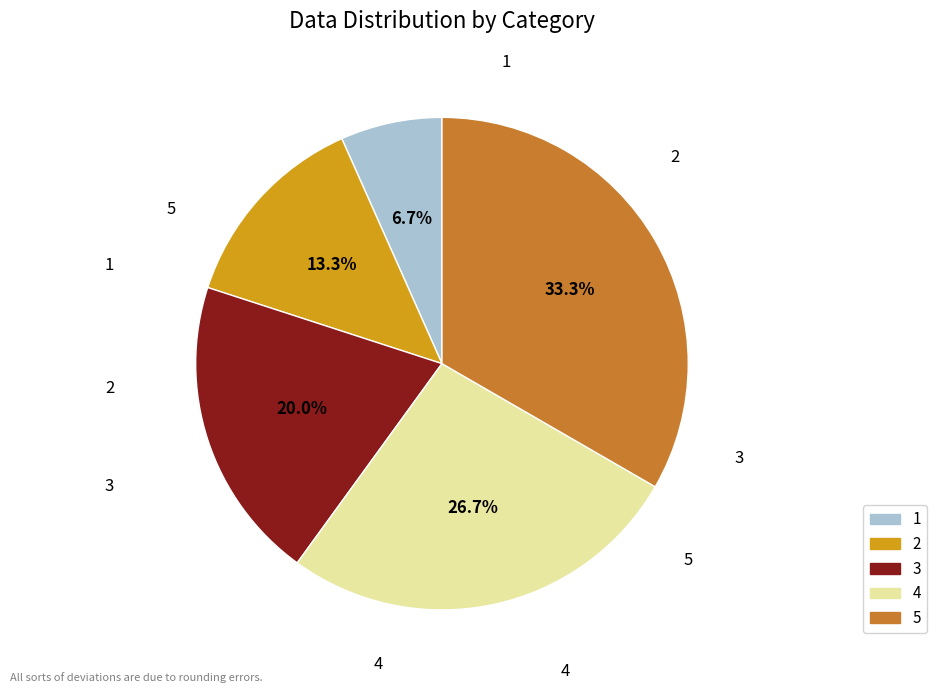

Which category has the biggest portion of the pie?

5